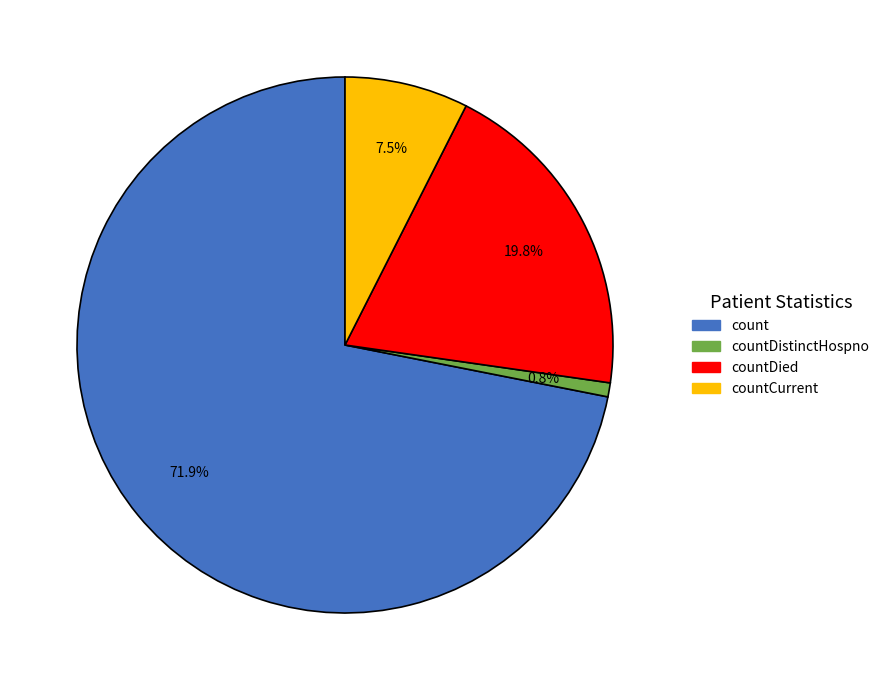

Rank the categories by value from highest to lowest.

count, countDied, countCurrent, countDistinctHospno